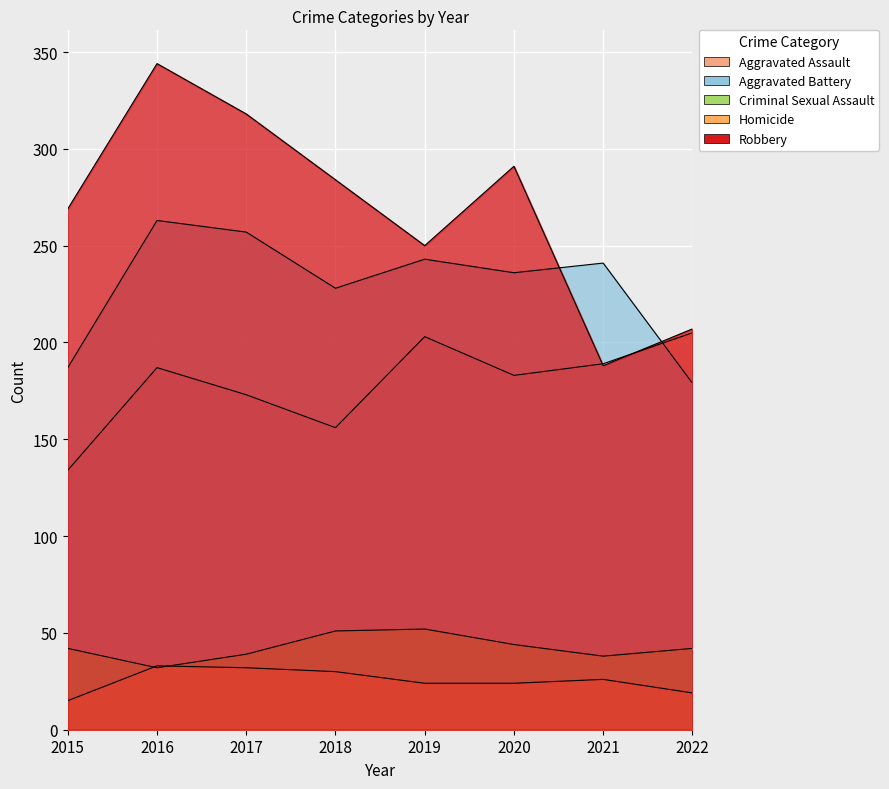

True or false: Robbery and Aggravated Battery intersect in this chart.

True